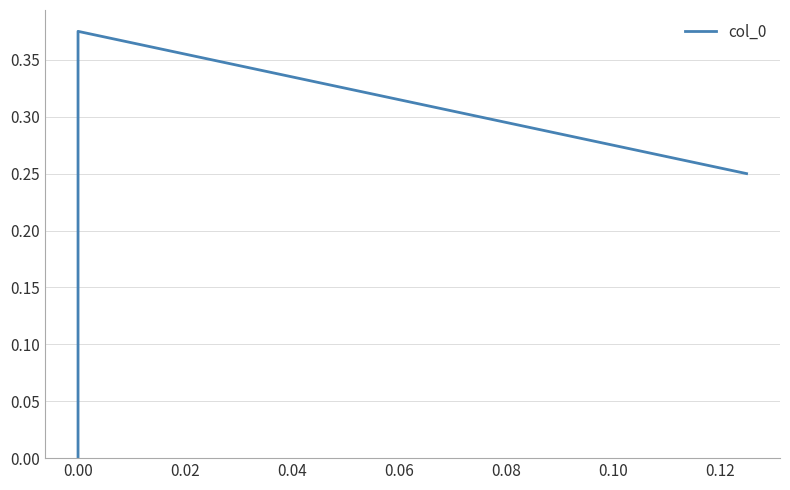

What is the sum of all values?

0.6